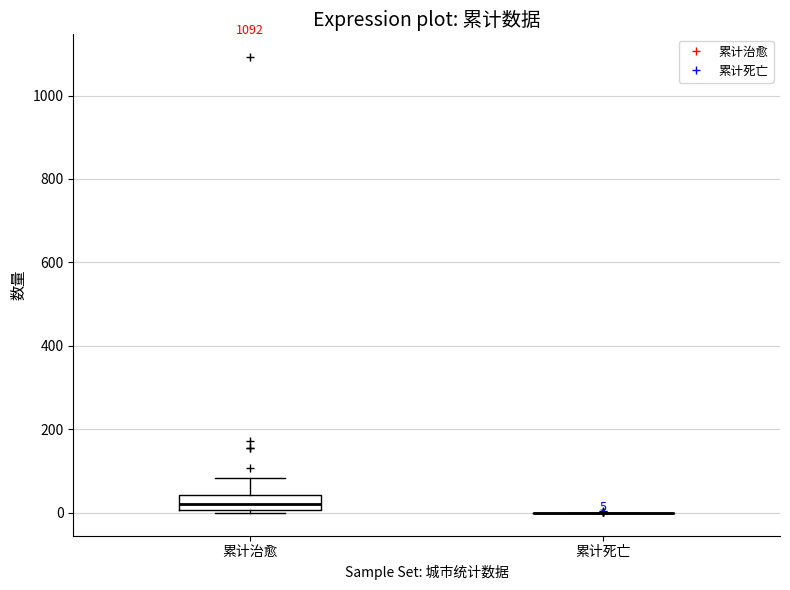

Comparing the boxes themselves (not the whiskers), which one is the tallest?

累计治愈